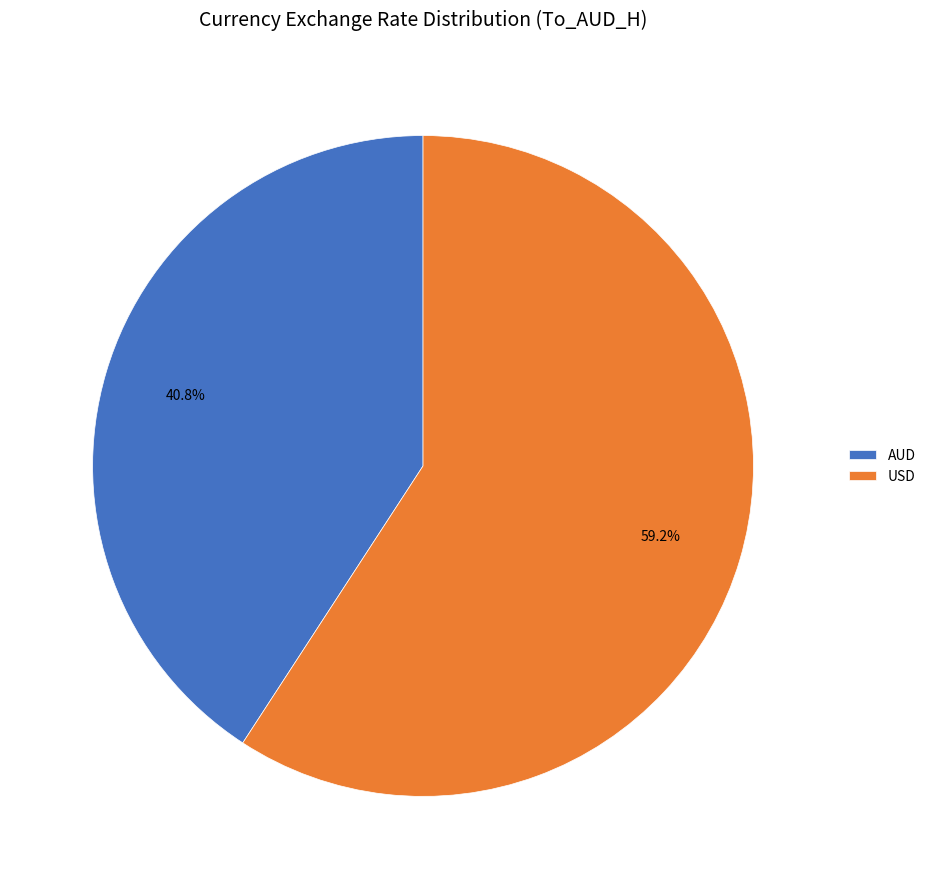

How many slices are in this pie chart?

2